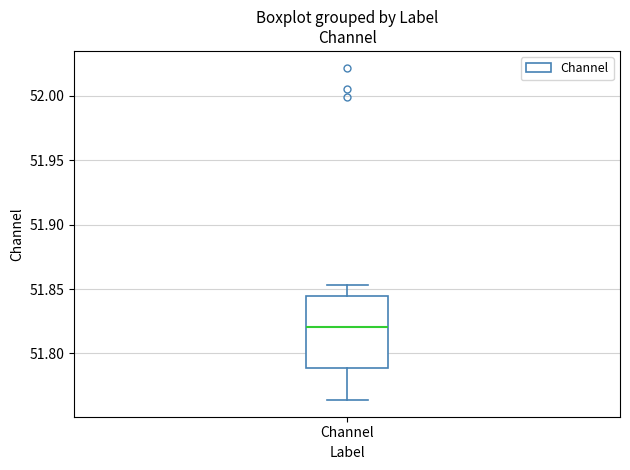

Read this box plot against the y-axis: the position of the median line, the range covered by the box, and the ends of both whiskers. The values are not printed on the chart, so give them approximately, as read against the axis.

median 51.820, box 51.790 to 51.845, whiskers 51.765 to 51.855